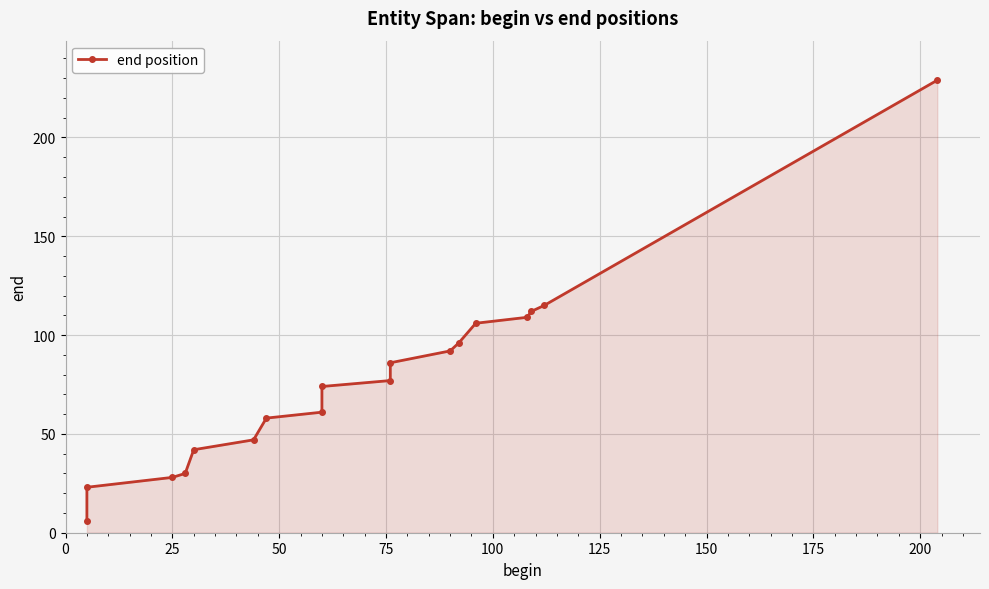

How many distinct data groups are displayed?

1